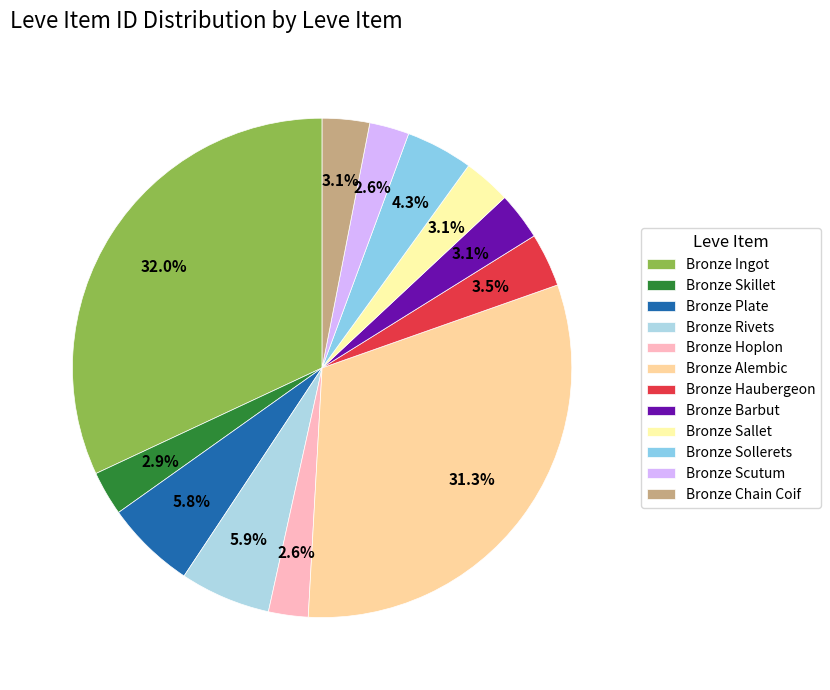

What is the change in value from Bronze Ingot to Bronze Rivets?

-22622